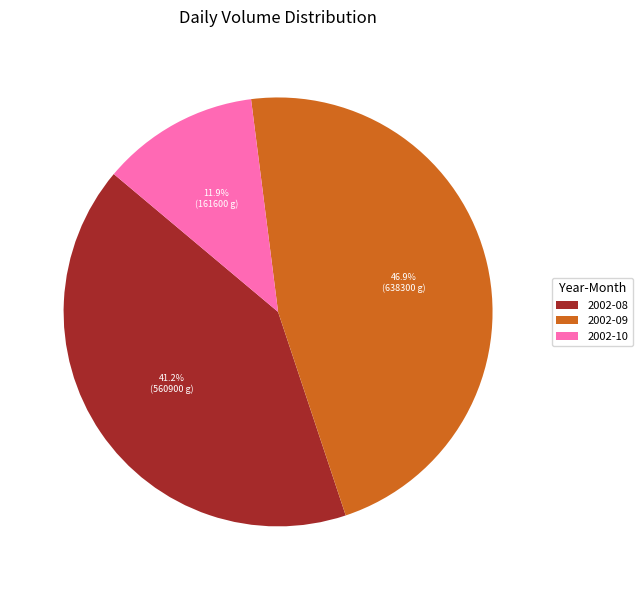

How many segments does this pie chart have?

3